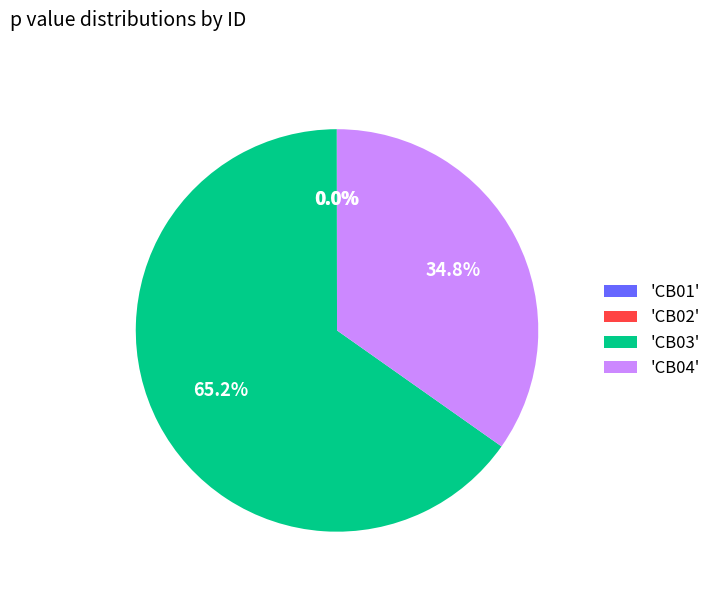

Which category accounts for the majority?

'CB03'